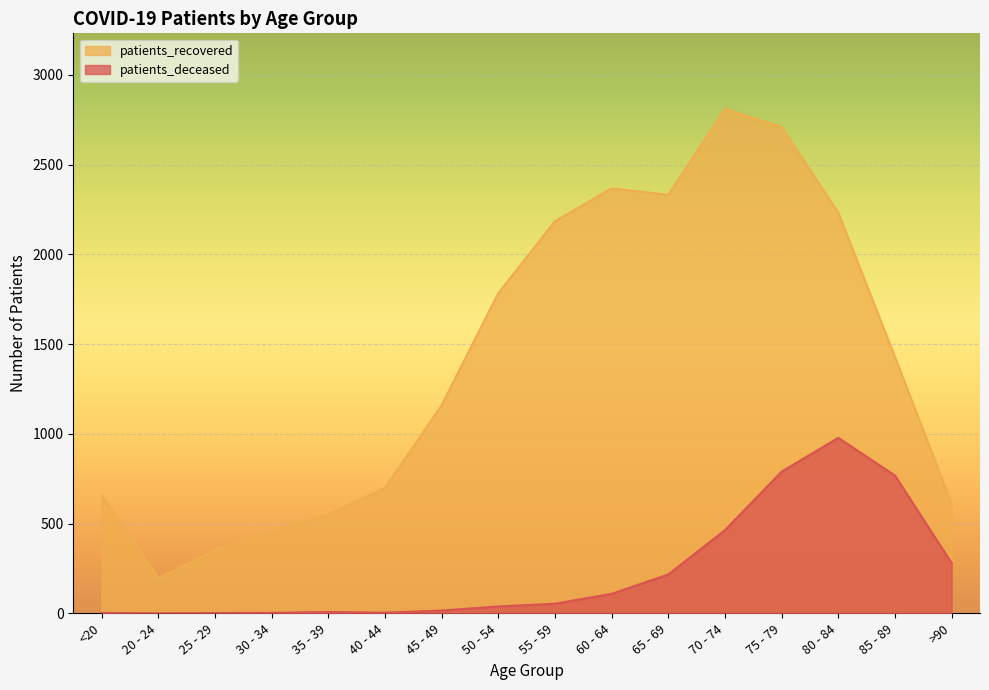

True or false: patients_recovered and patients_deceased intersect in this chart.

False